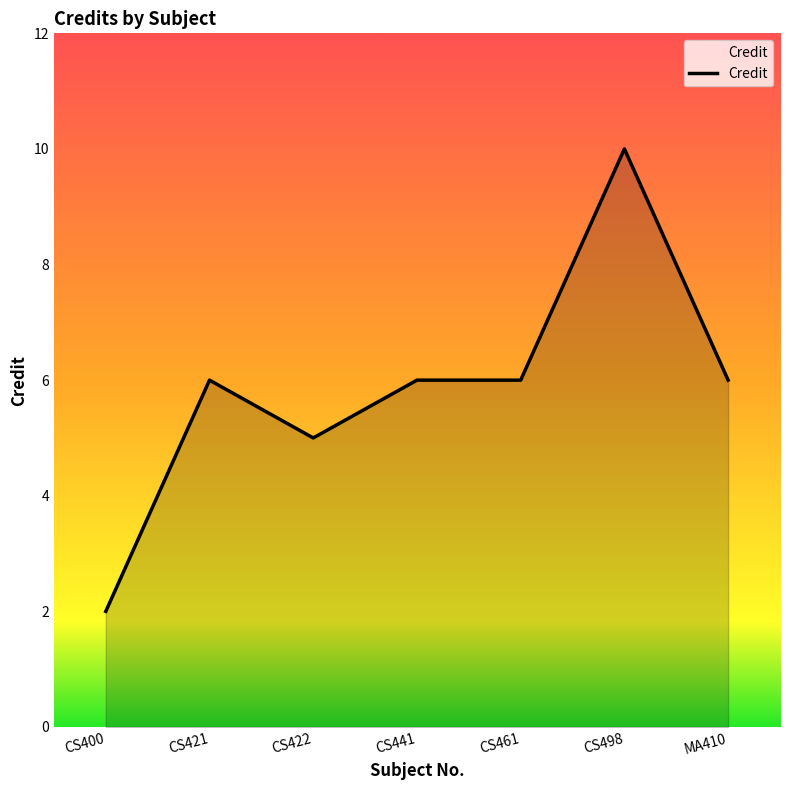

How many distinct data groups are displayed?

1